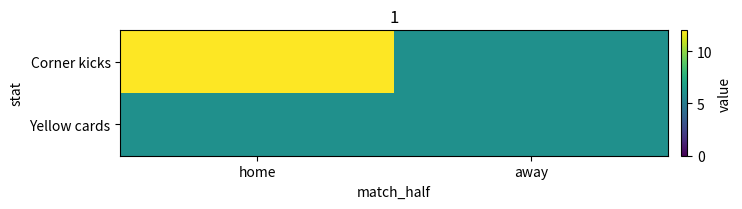

At how many categories does at least one series exceed 11?

1